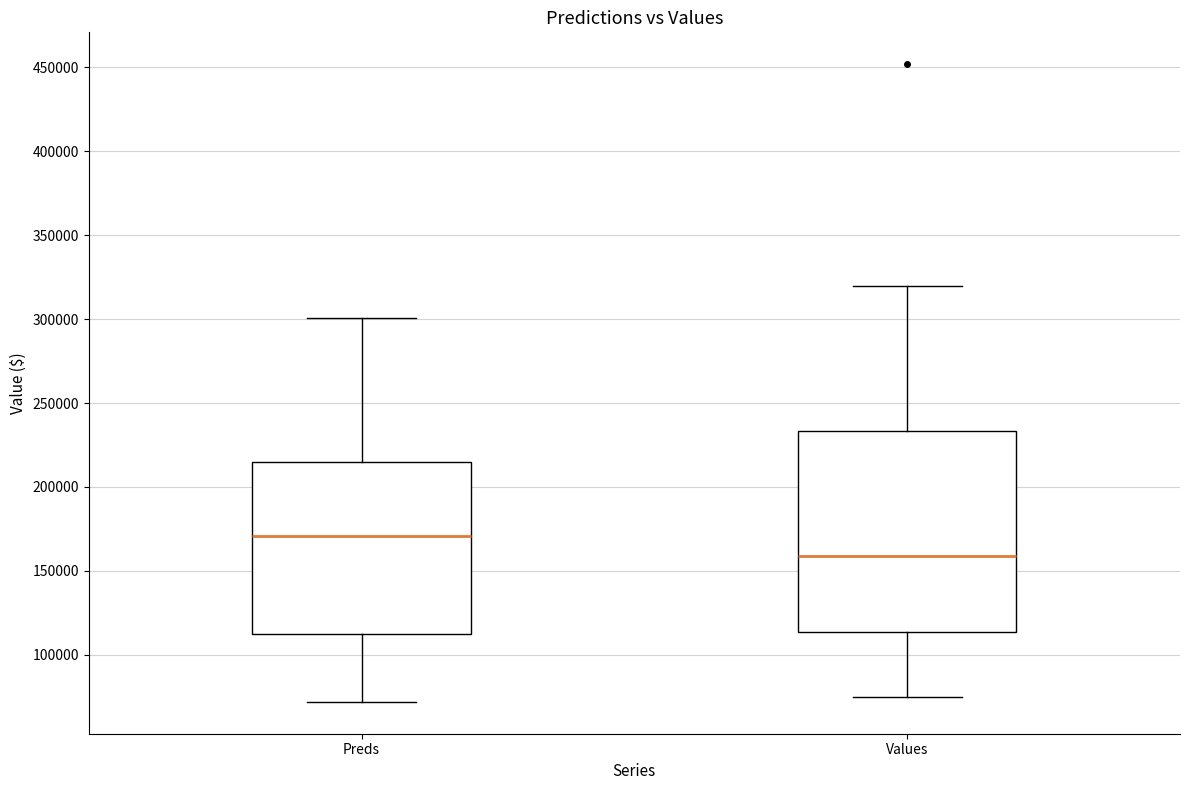

Where is the upper edge of the box for Preds on the y-axis? The values are not printed on the chart, so give them approximately, as read against the axis.

215000